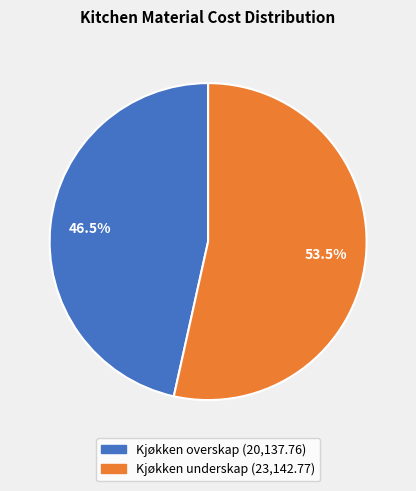

To the nearest percent, what is the average slice percentage?

50%